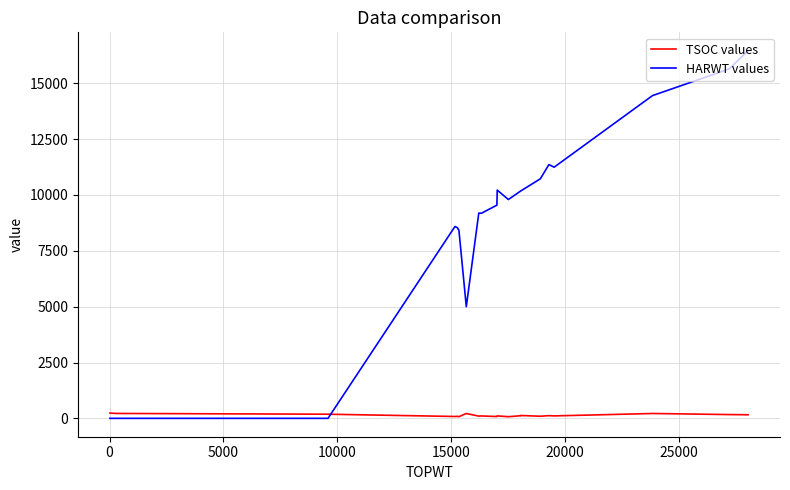

Rank the series by their average value, from lowest to highest.

TSOC values, HARWT values